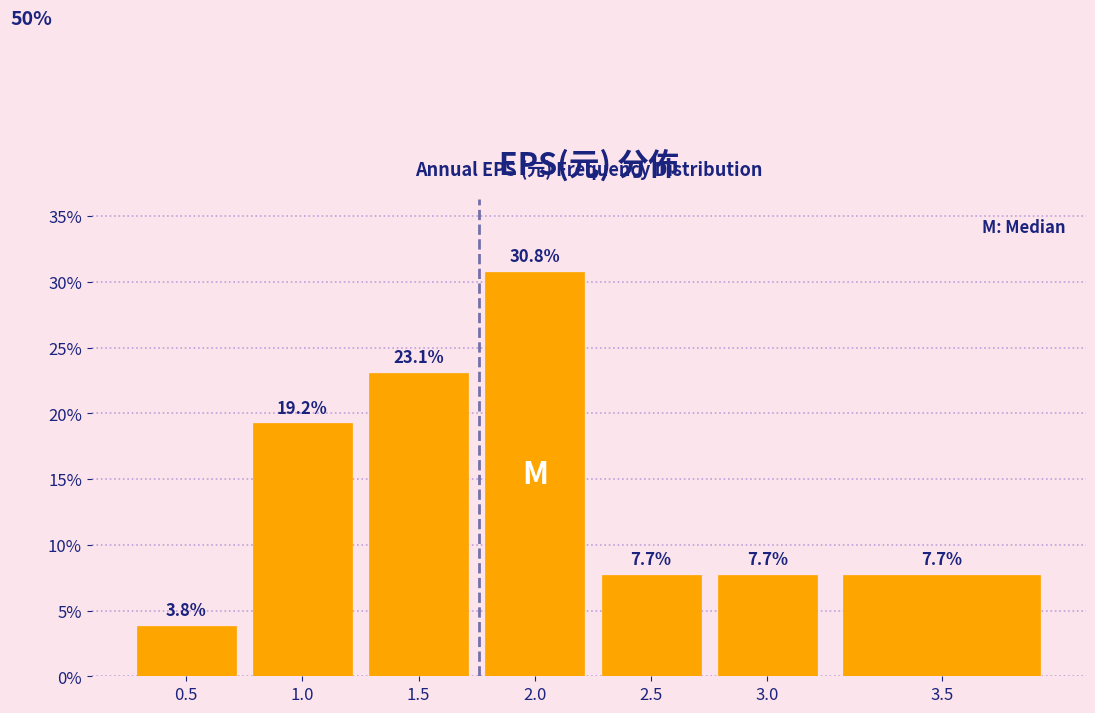

Reading left to right, list all the values displayed in this chart.

3.8	19.2	23.1	30.8	7.7	7.7	7.7